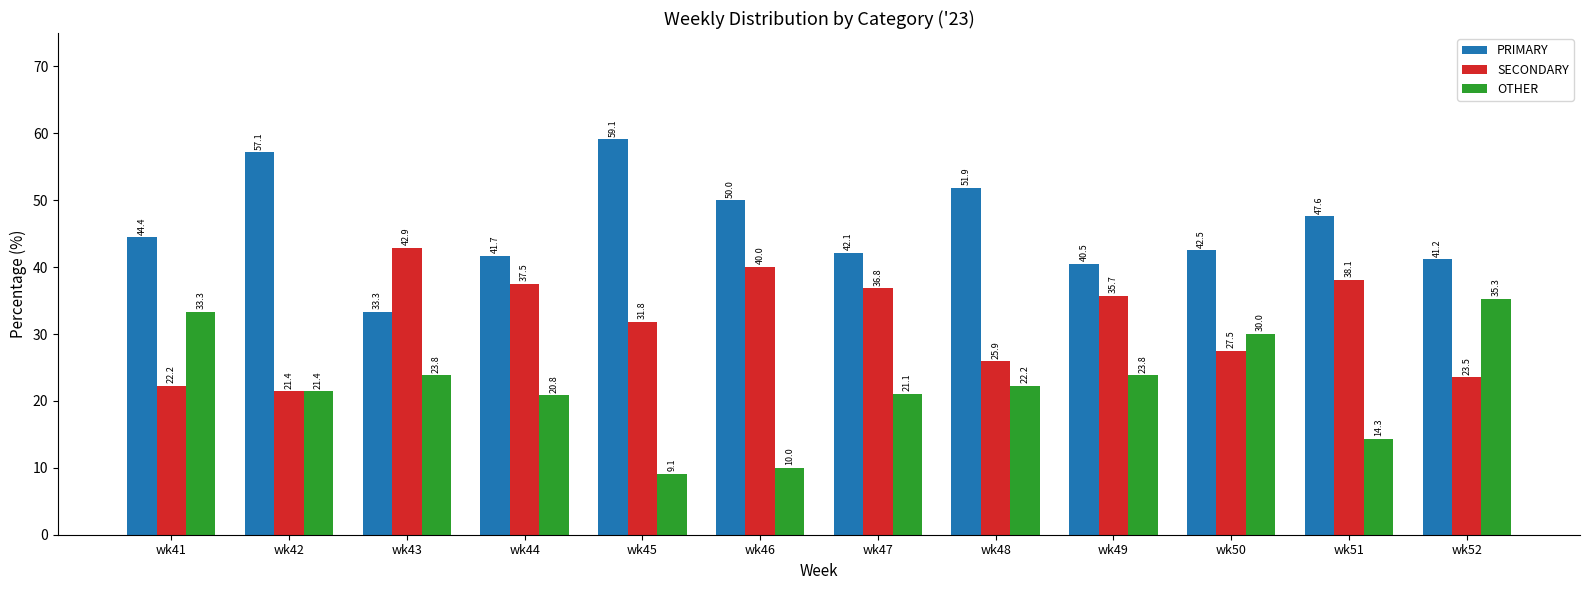

Which category has the lowest value across all series?

wk45